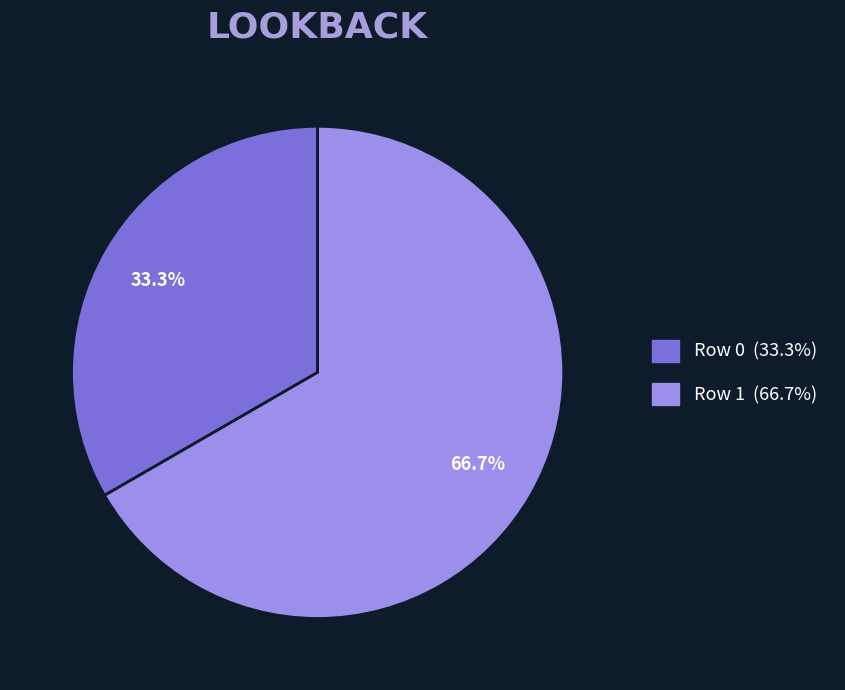

Rank the categories by value from lowest to highest.

Row 0, Row 1